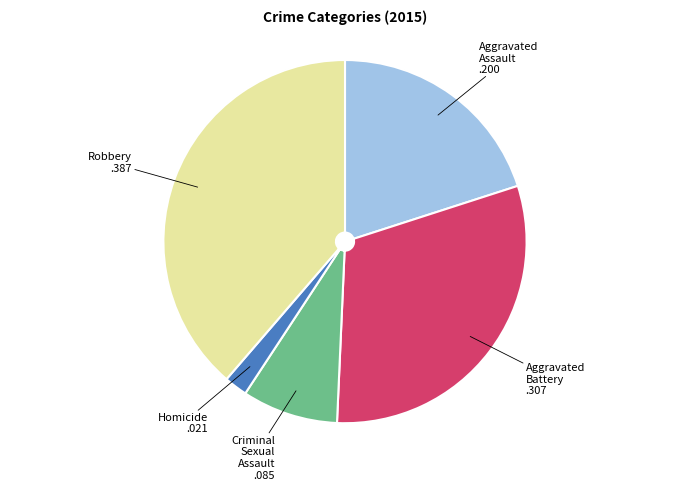

Is it true that Criminal Sexual Assault is 17% of the pie?

False